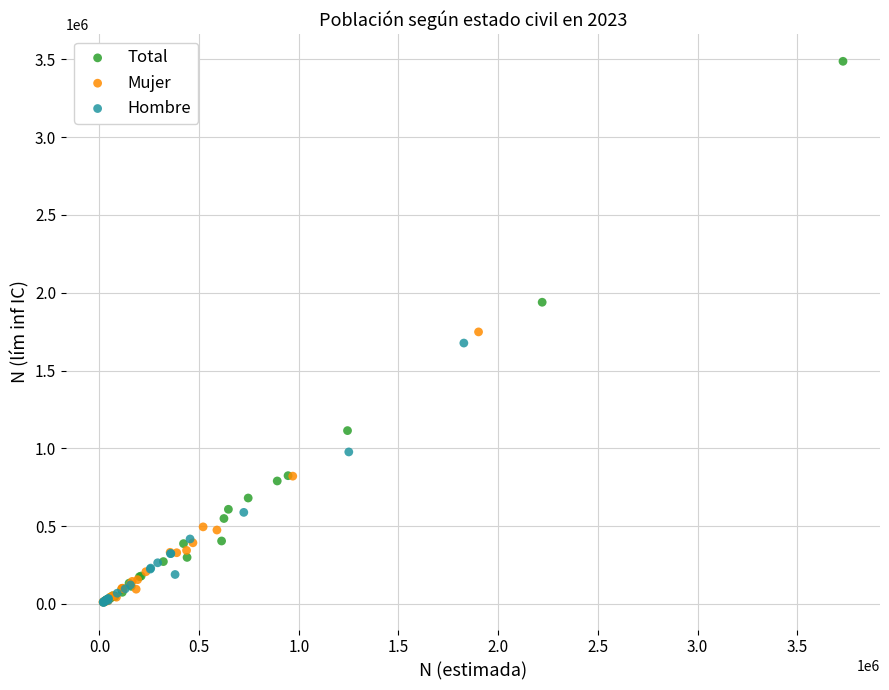

Which series has the largest Y range (max minus min)?

Total